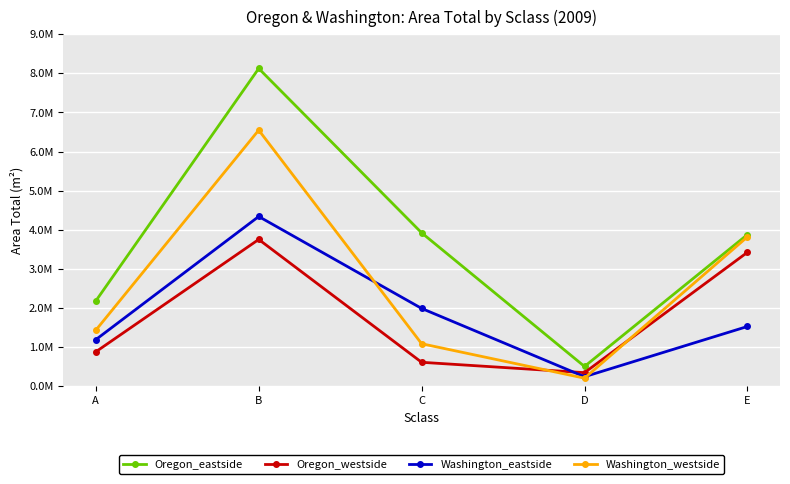

What are all the series names shown in the legend?

Oregon_eastside, Oregon_westside, Washington_eastside, Washington_westside